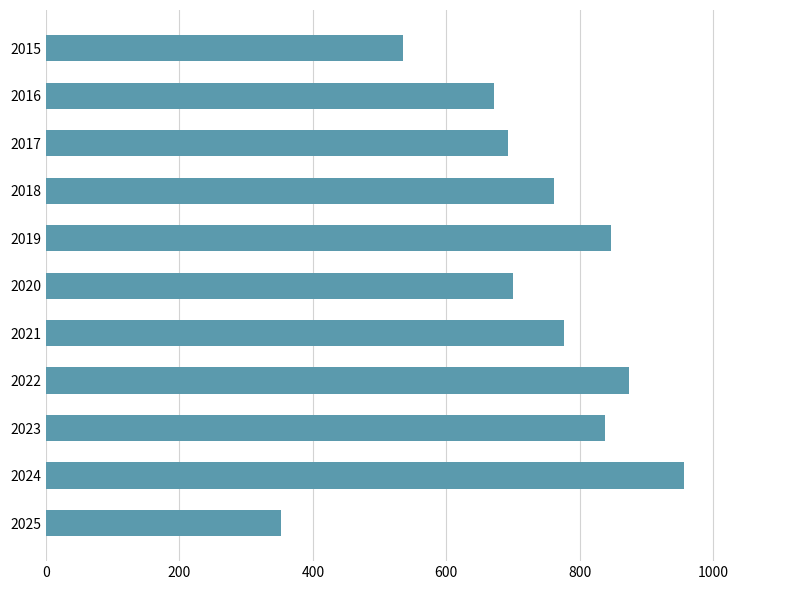

What is the difference between the values at 2016 and 2020?

28